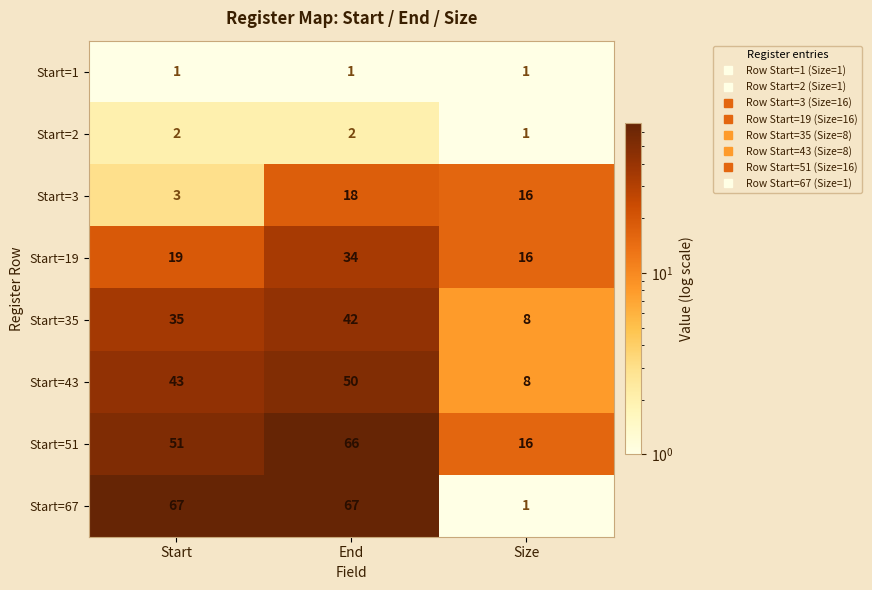

Rank the series at End from highest to lowest value.

Start=67, Start=51, Start=43, Start=35, Start=19, Start=3, Start=2, Start=1